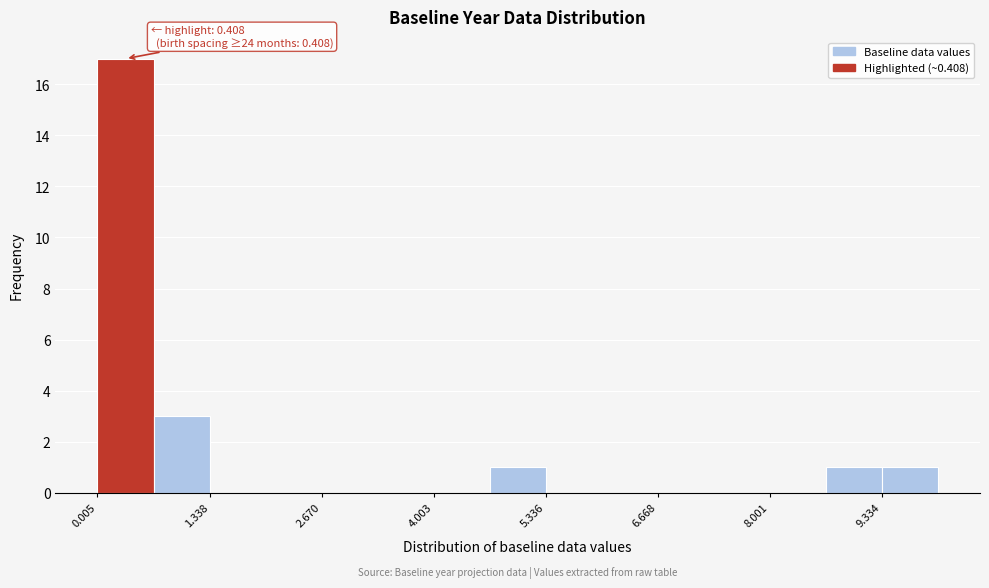

Read against the x-axis, roughly where is the centre of the tallest bar?

0.4